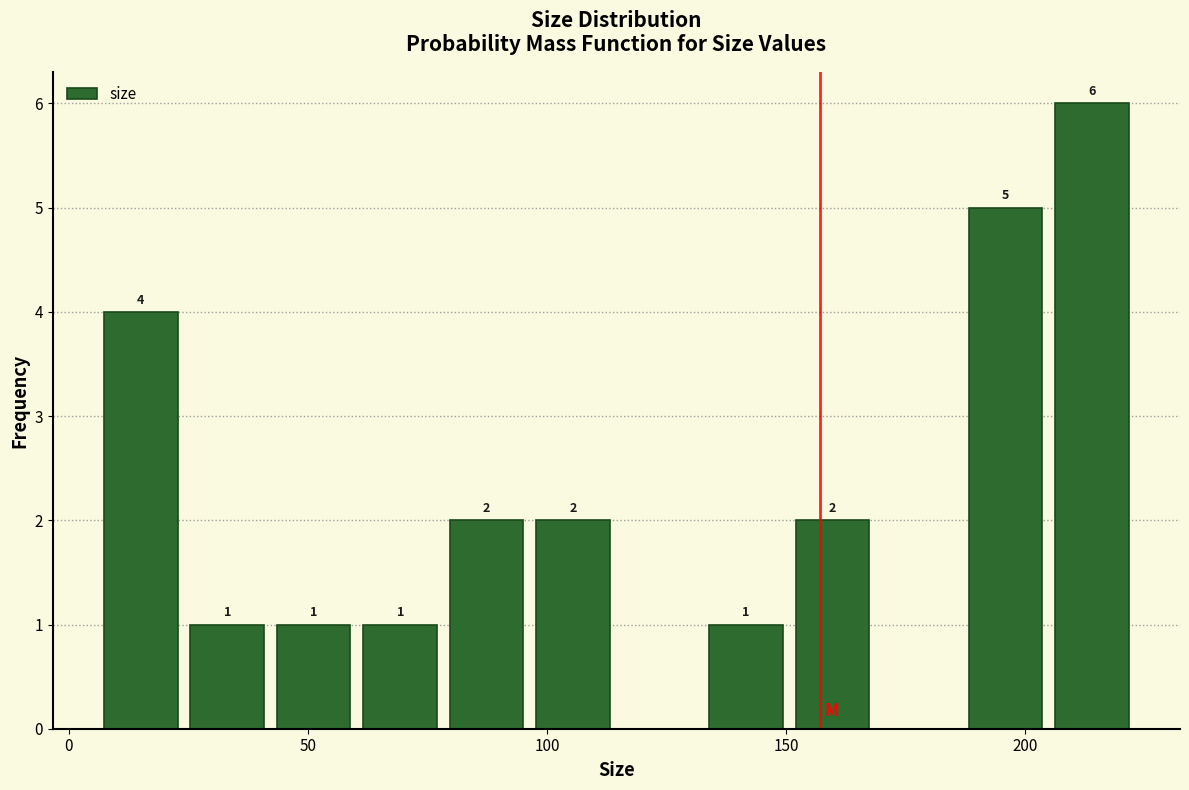

Around what value on the x-axis is the tallest bar? Give the approximate position of its centre, as read against the axis.

215